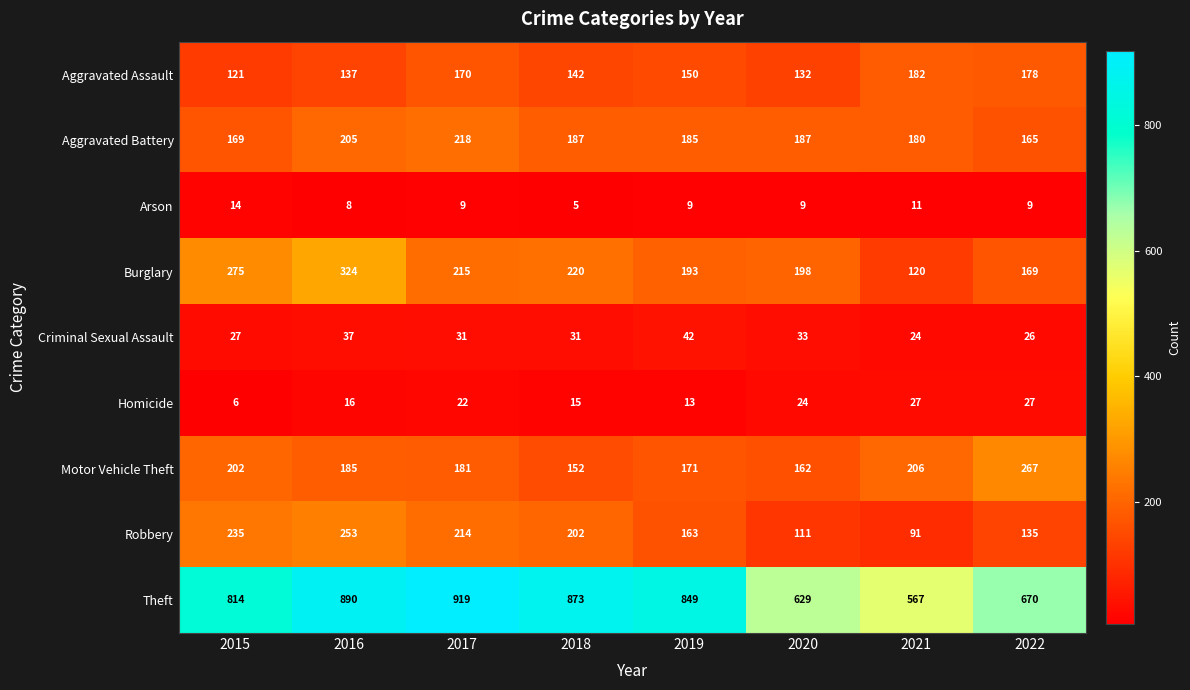

The value of Arson at 2022 is 9. True or false?

True